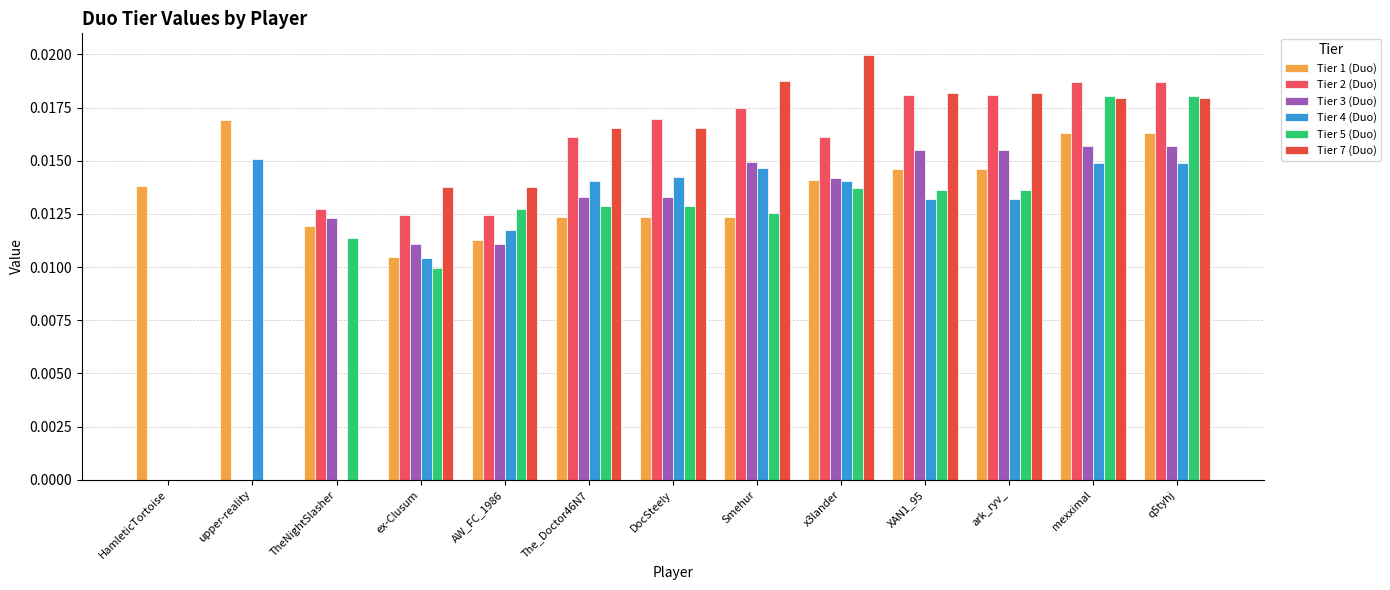

Where is Tier 7 (Duo) nearest to the value 0?

HamleticTortoise